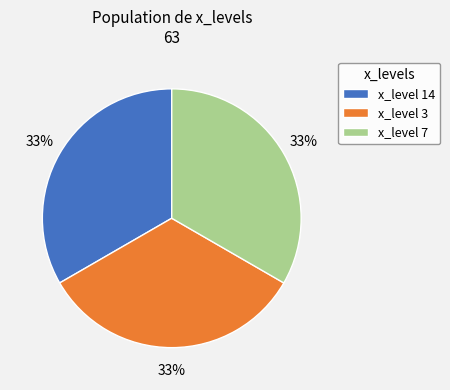

Count the number of slices in the pie.

3